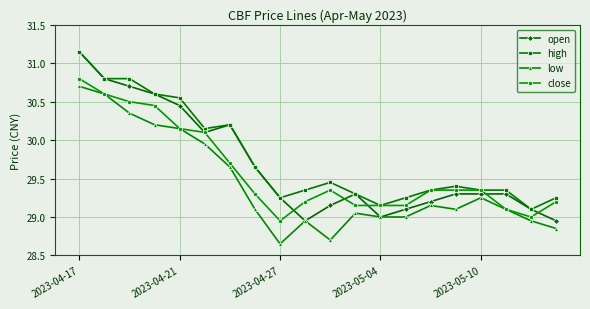

Which series has the largest range (max minus min)?

open